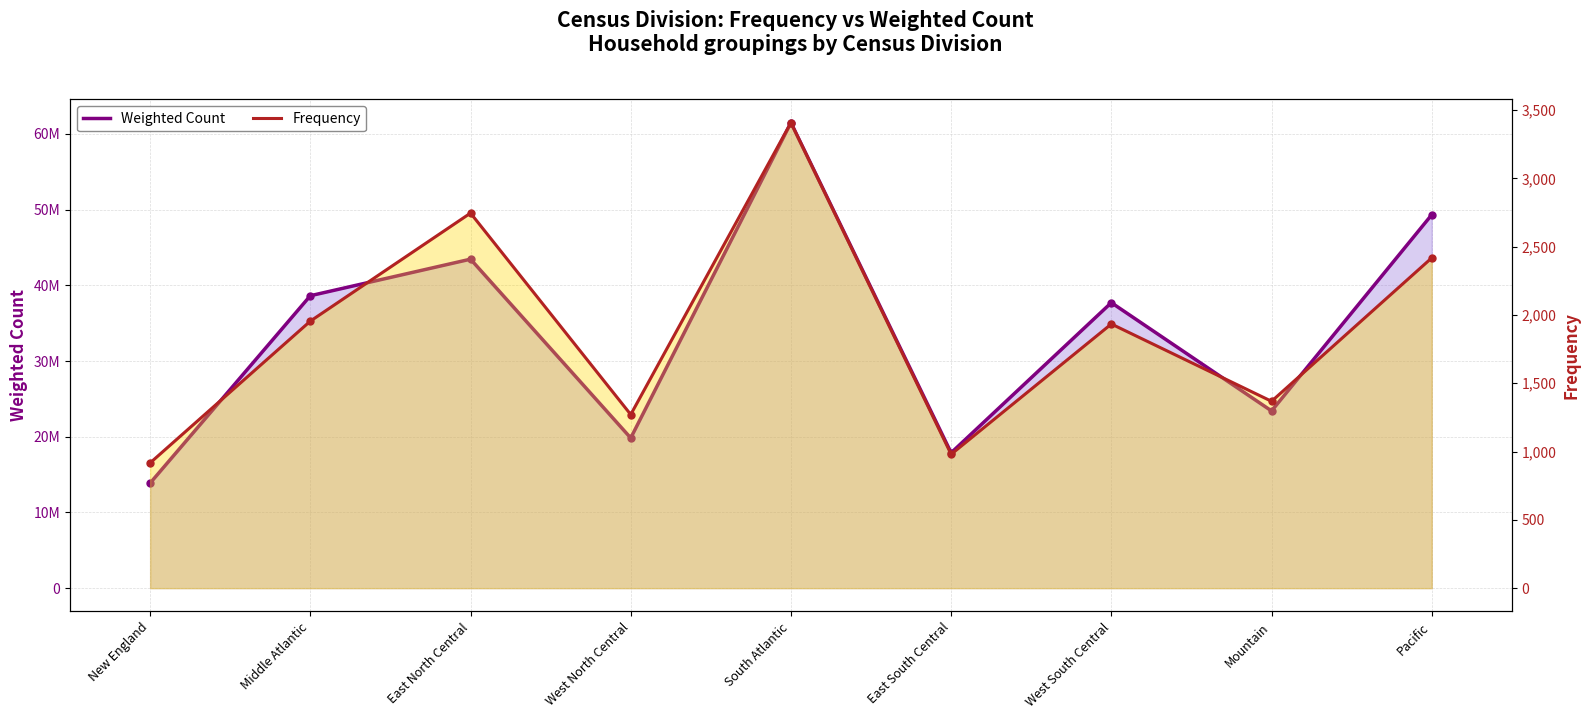

What are all the series names shown in the legend?

Weighted Count (line), Frequency (line)